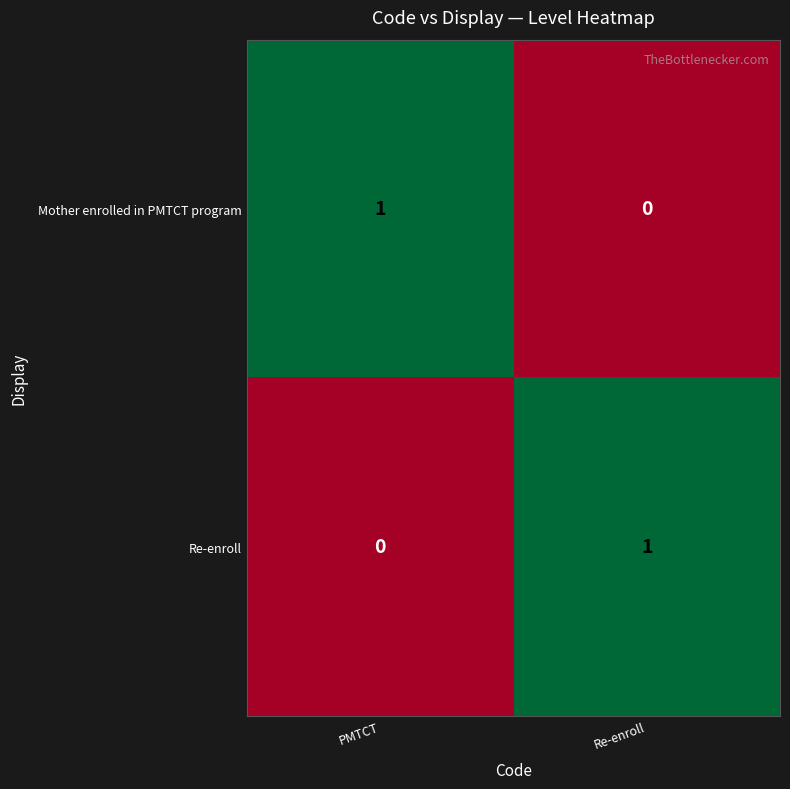

How many positive values does the Re-enroll series have?

1